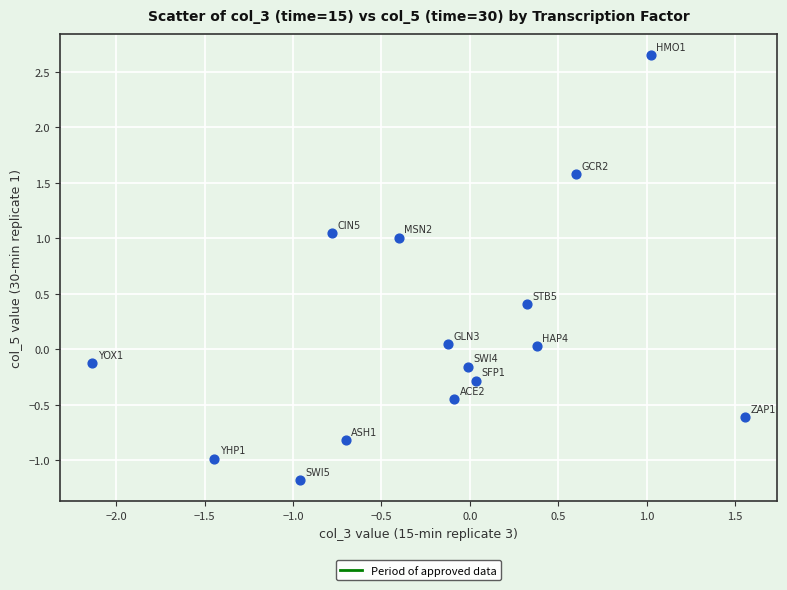

What is the range of Y values (max minus min)?

3.8